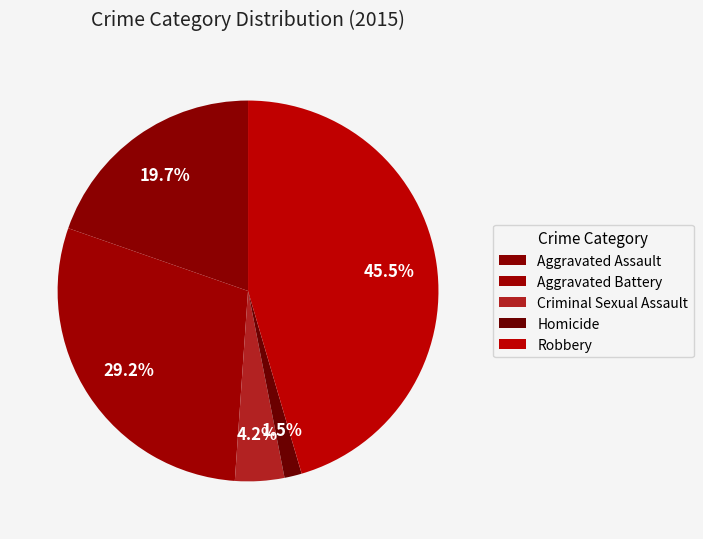

How many segments does this pie chart have?

5